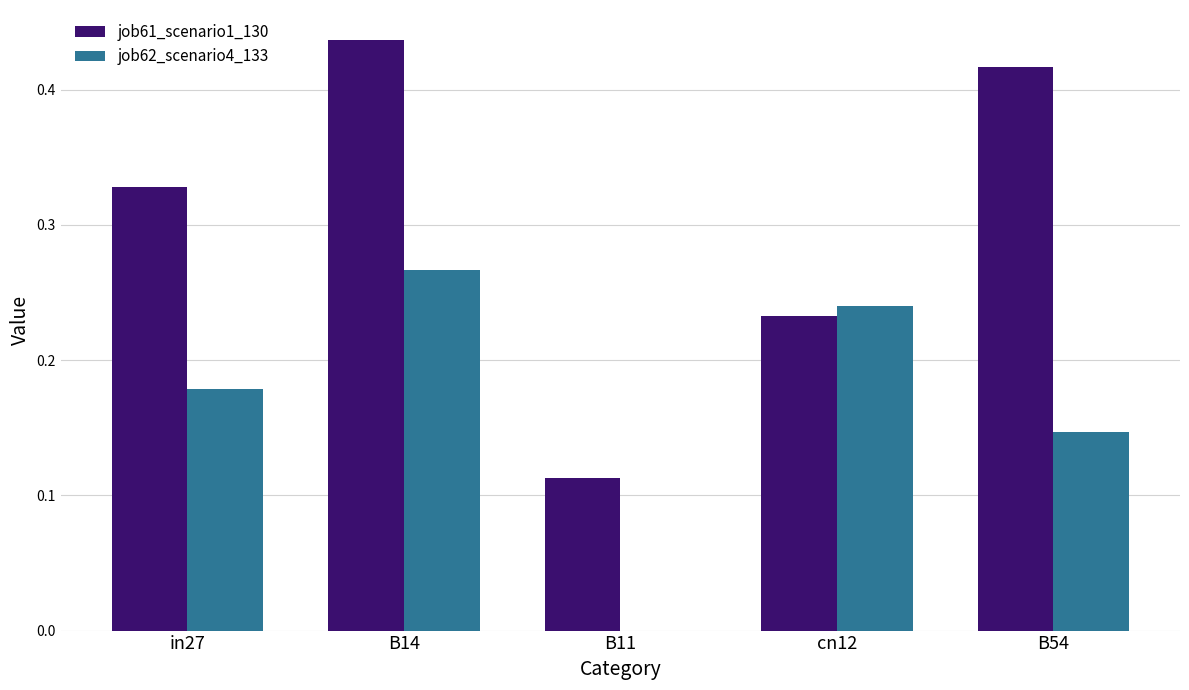

At which category is the sum across all series the highest?

B14